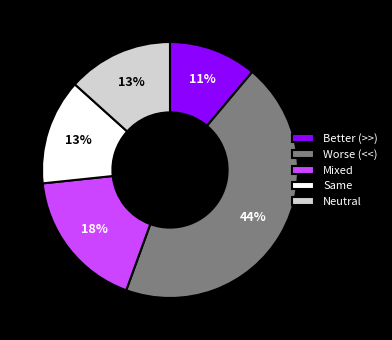

Is there any slice that represents more than half of the pie?

No